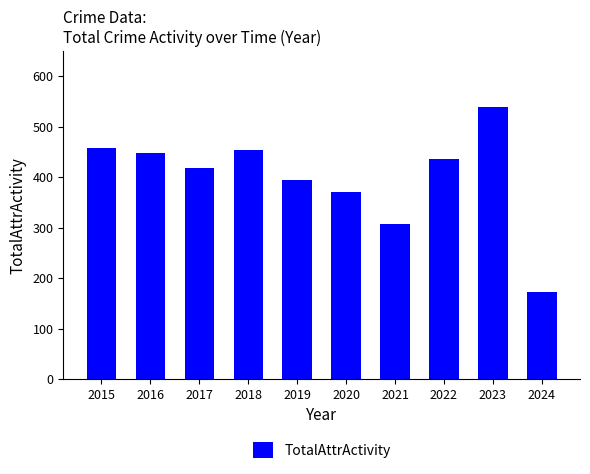

Which category has the lowest value across all series?

2024